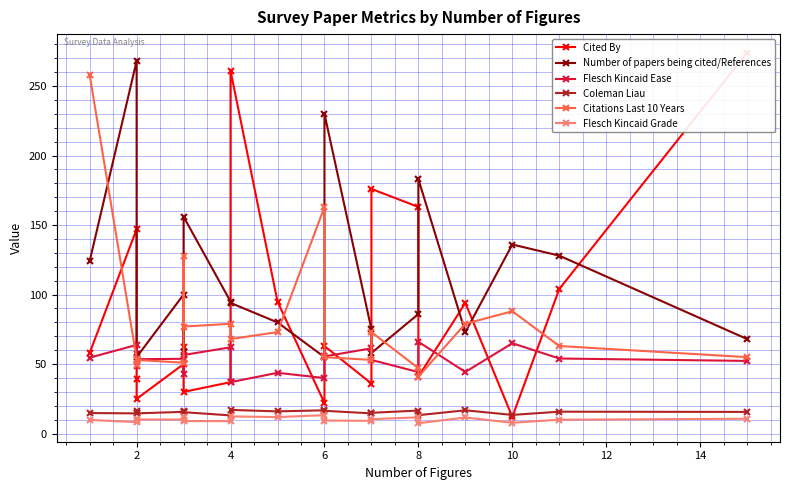

What is the difference between the second highest and minimum values in the Coleman Liau series?

3.7